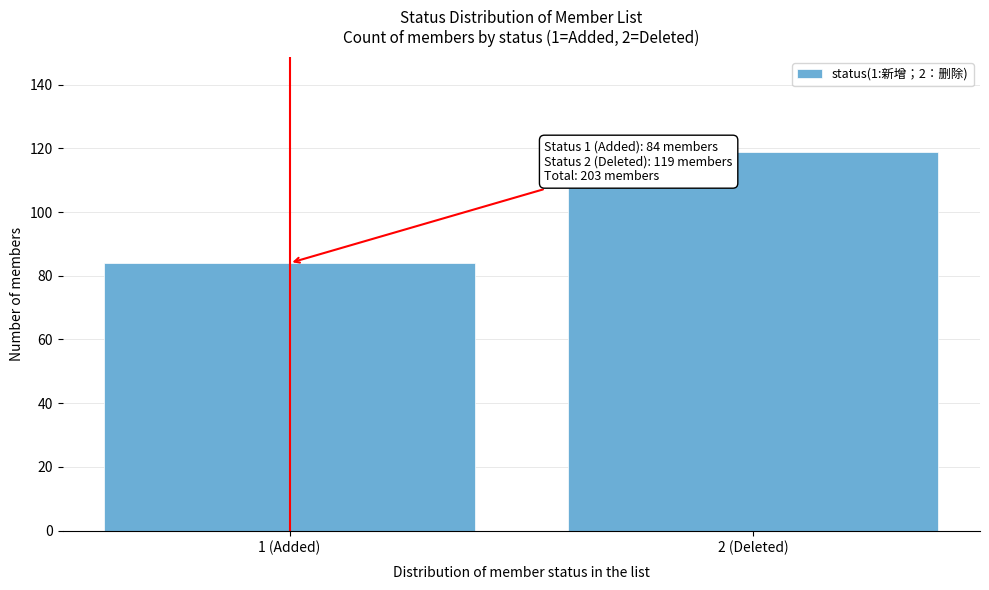

Reading left to right, list all the values displayed in this chart.

84	119